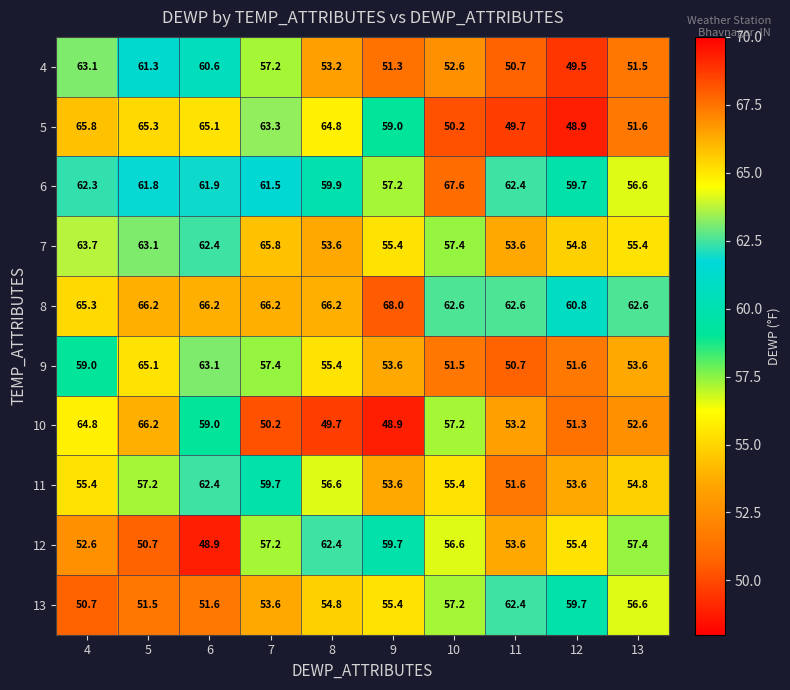

Where does the 6 series first go above 61?

4